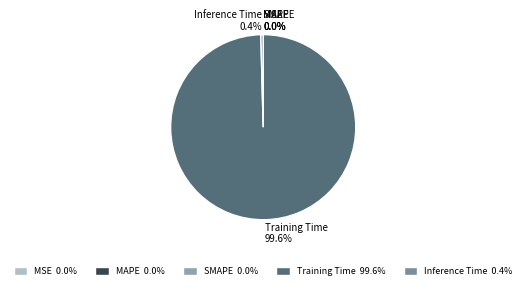

To the nearest percent, what is the difference between the largest and smallest slice percentages?

100%